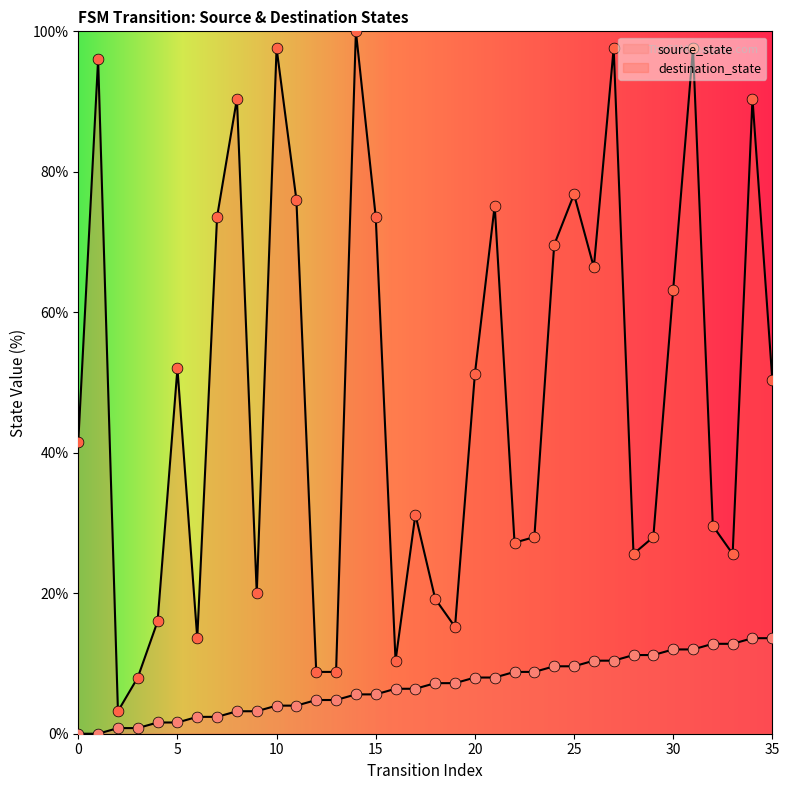

Which series has the largest Y range (max minus min)?

destination_state